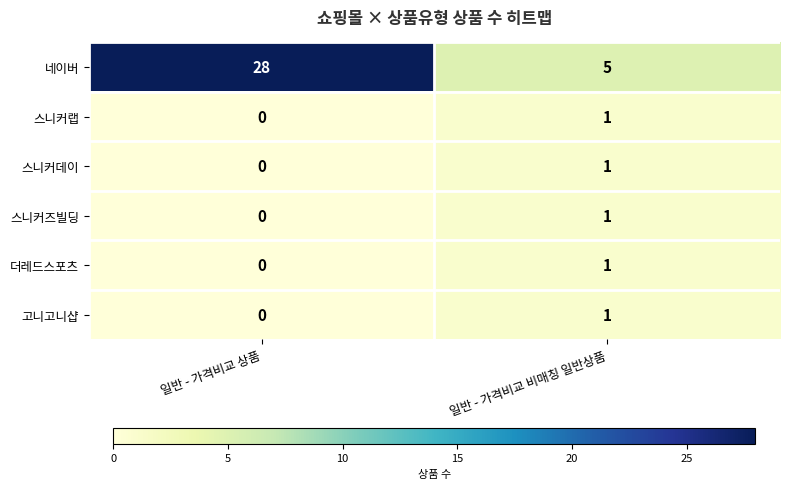

The 스니커데이 series shows 0 at 일반 - 가격비교 비매칭 일반상품. True or false?

False